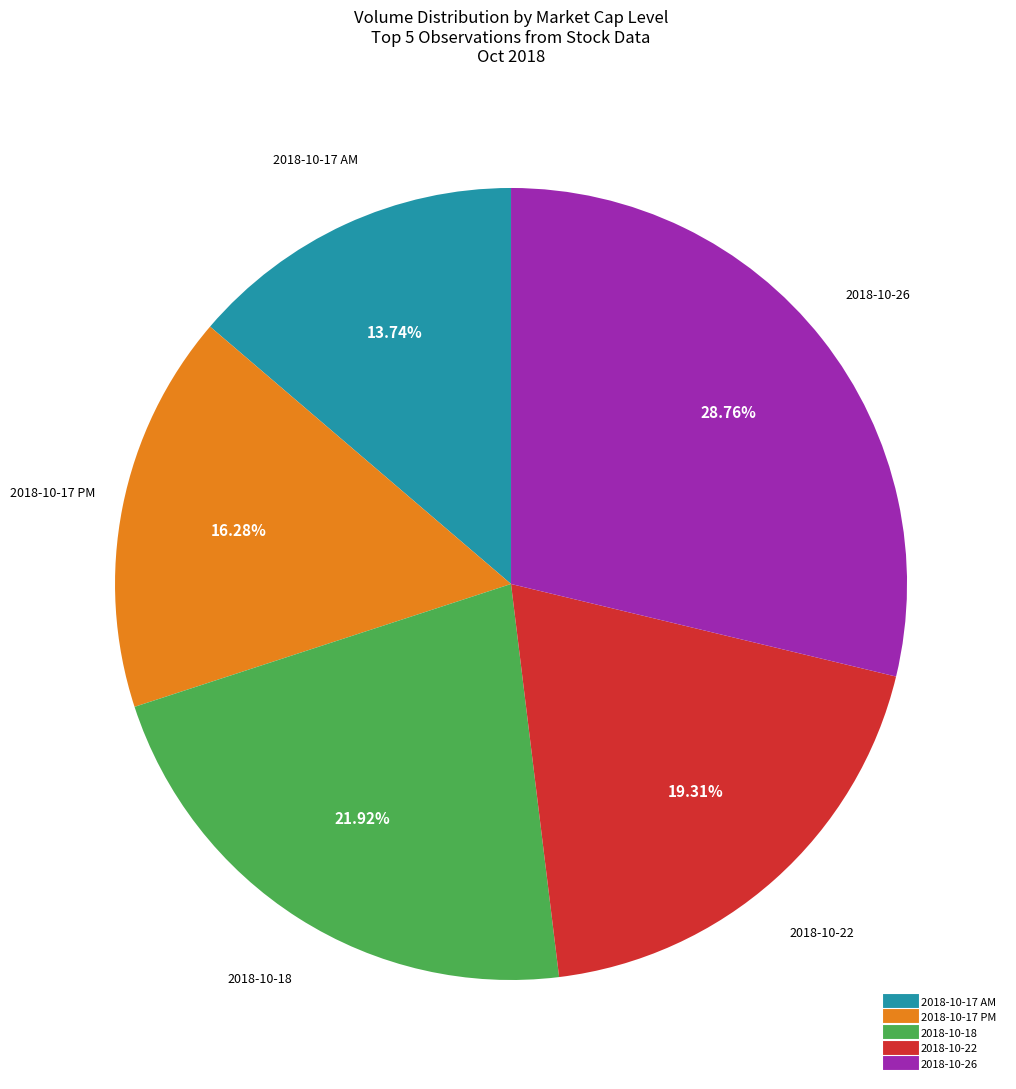

Does any single category account for the majority?

No